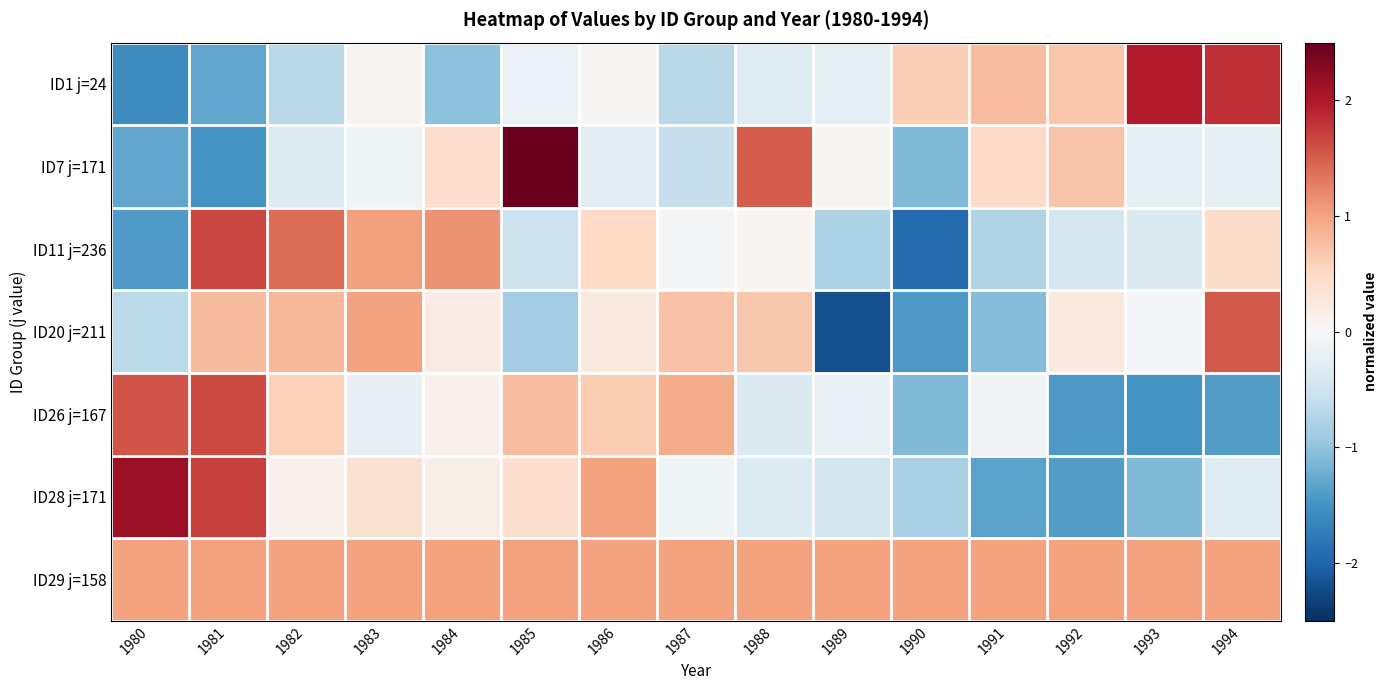

What is the greatest value displayed?

2.4